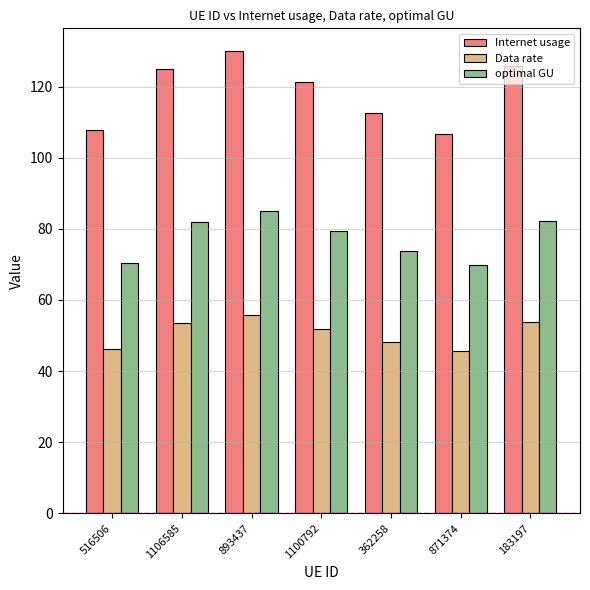

Rank the series by their average value, from highest to lowest.

Internet usage, optimal GU, Data rate